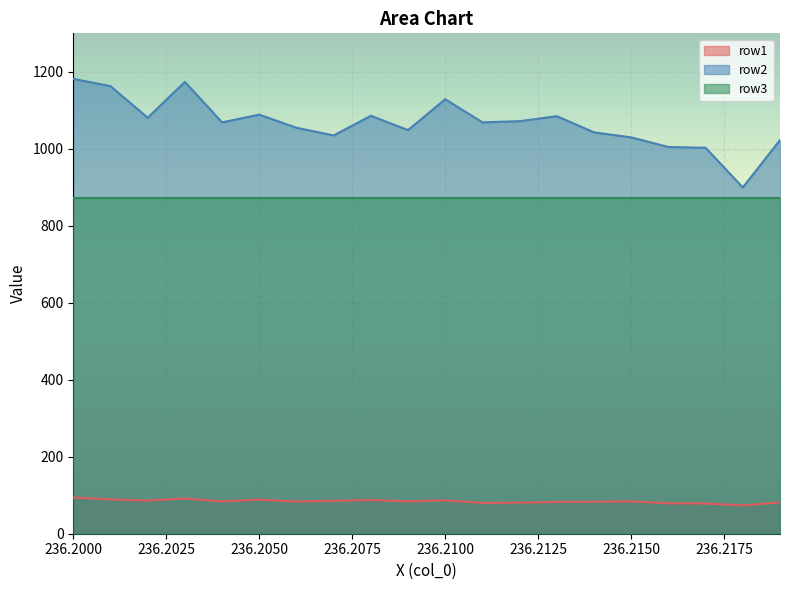

How many series are shown in this chart?

3